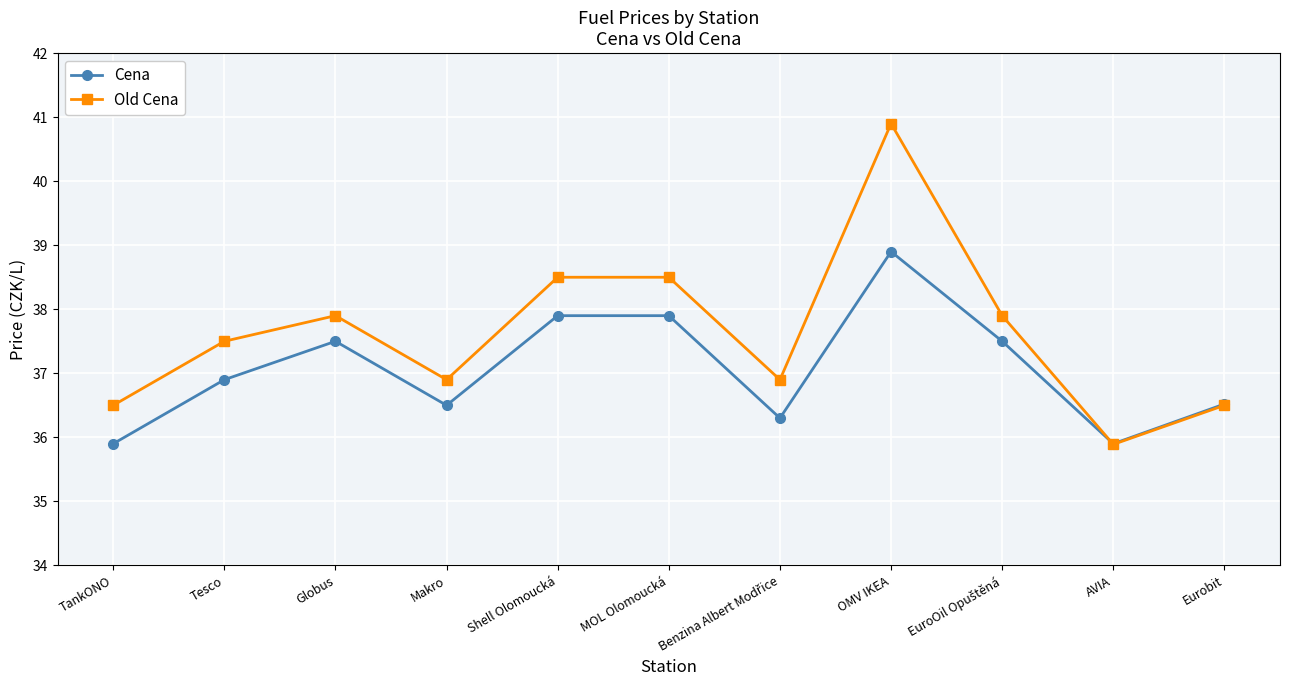

What is the difference between the second highest and second lowest values in the Cena series?

2.0